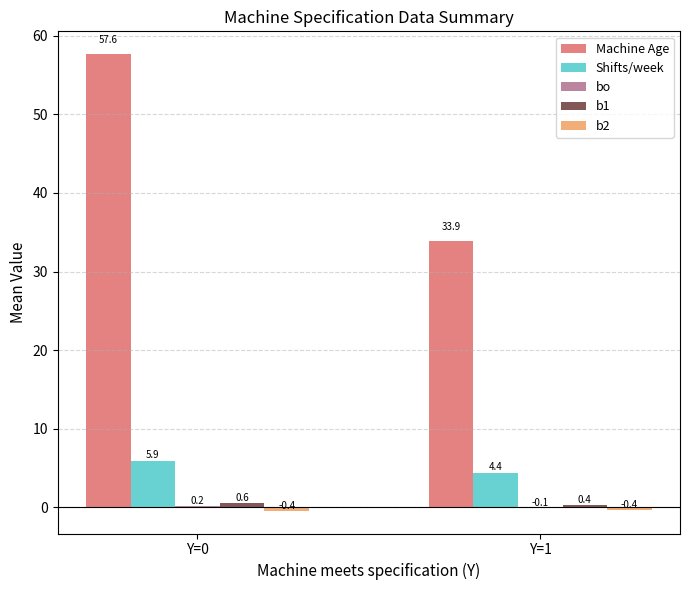

Which label corresponds to the largest value in the chart?

Y=0